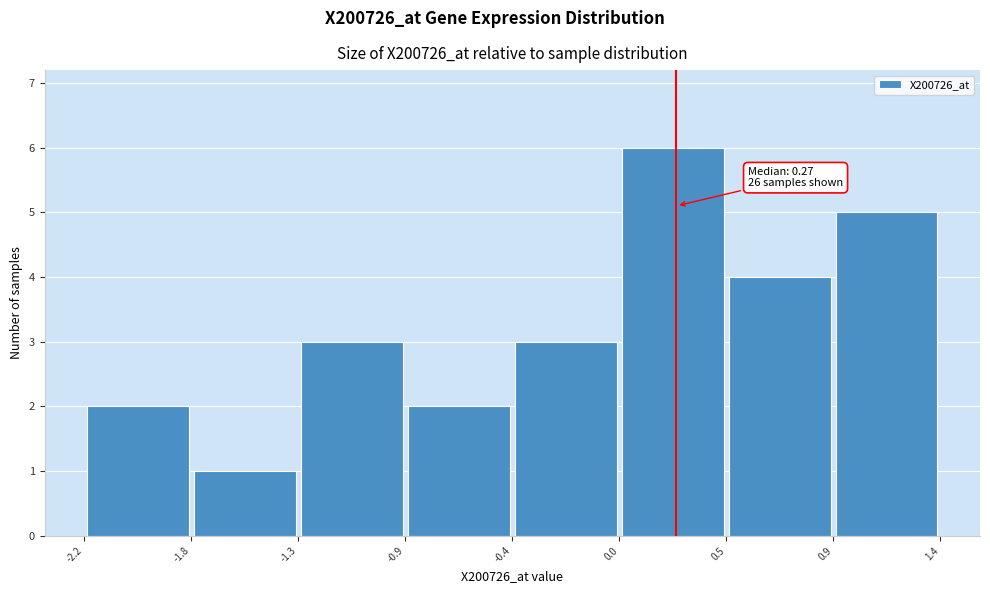

Over which range of the x-axis is the bar tallest?

0.0 to 0.5